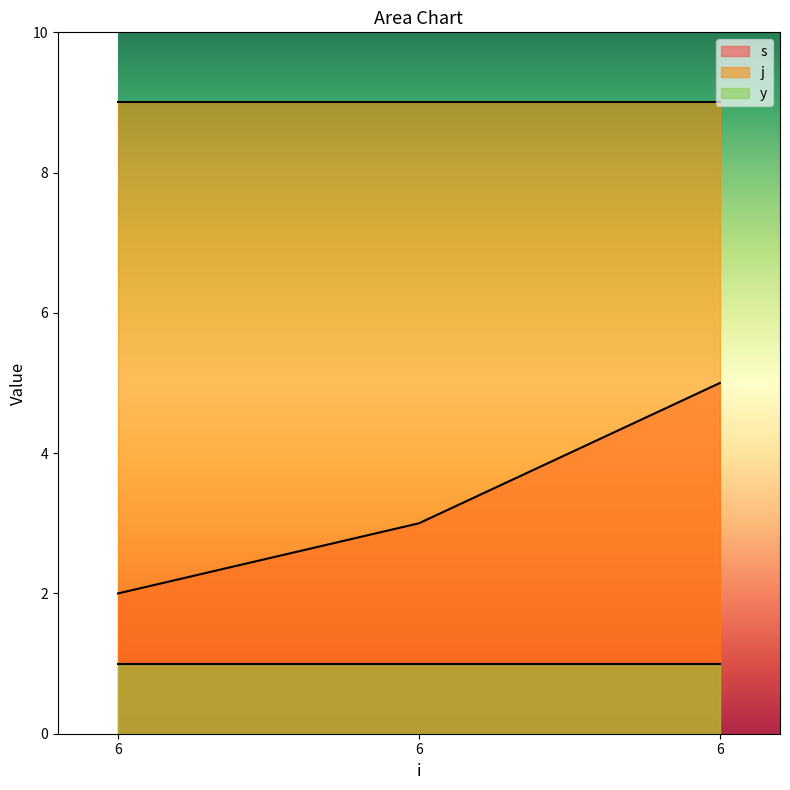

Which series has the widest spread of values?

s